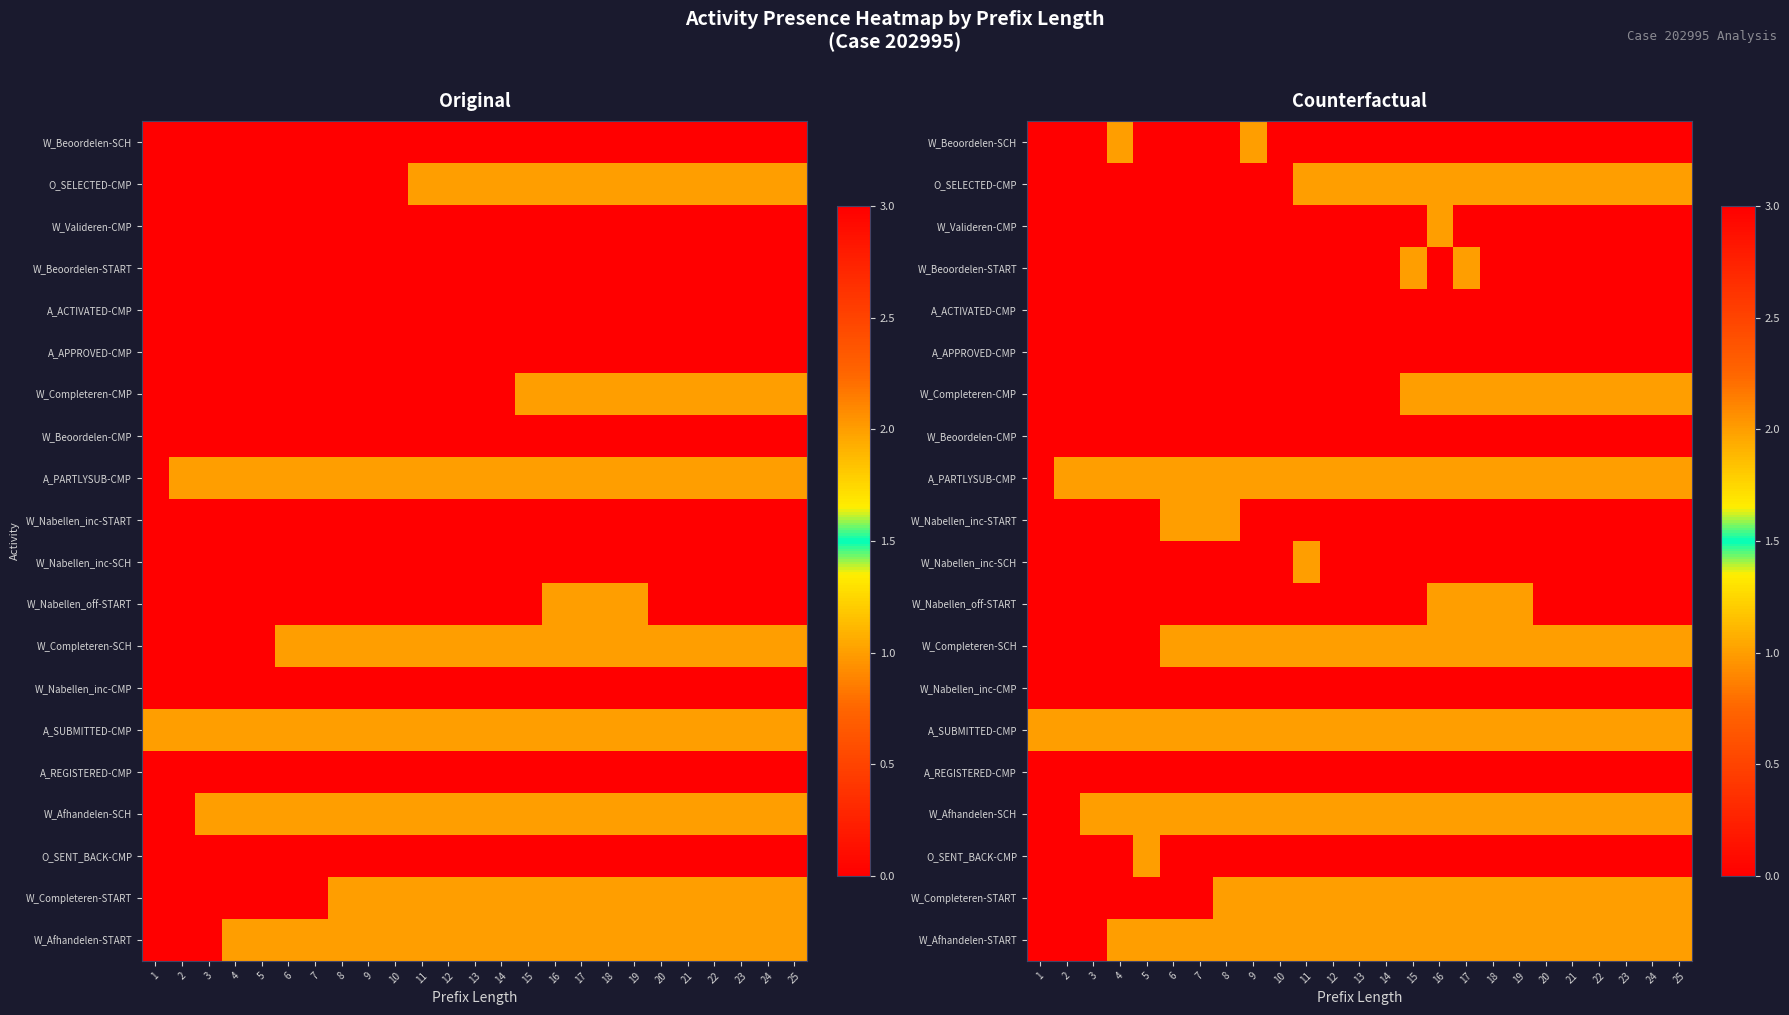

At which category is the sum across all series the highest?

18